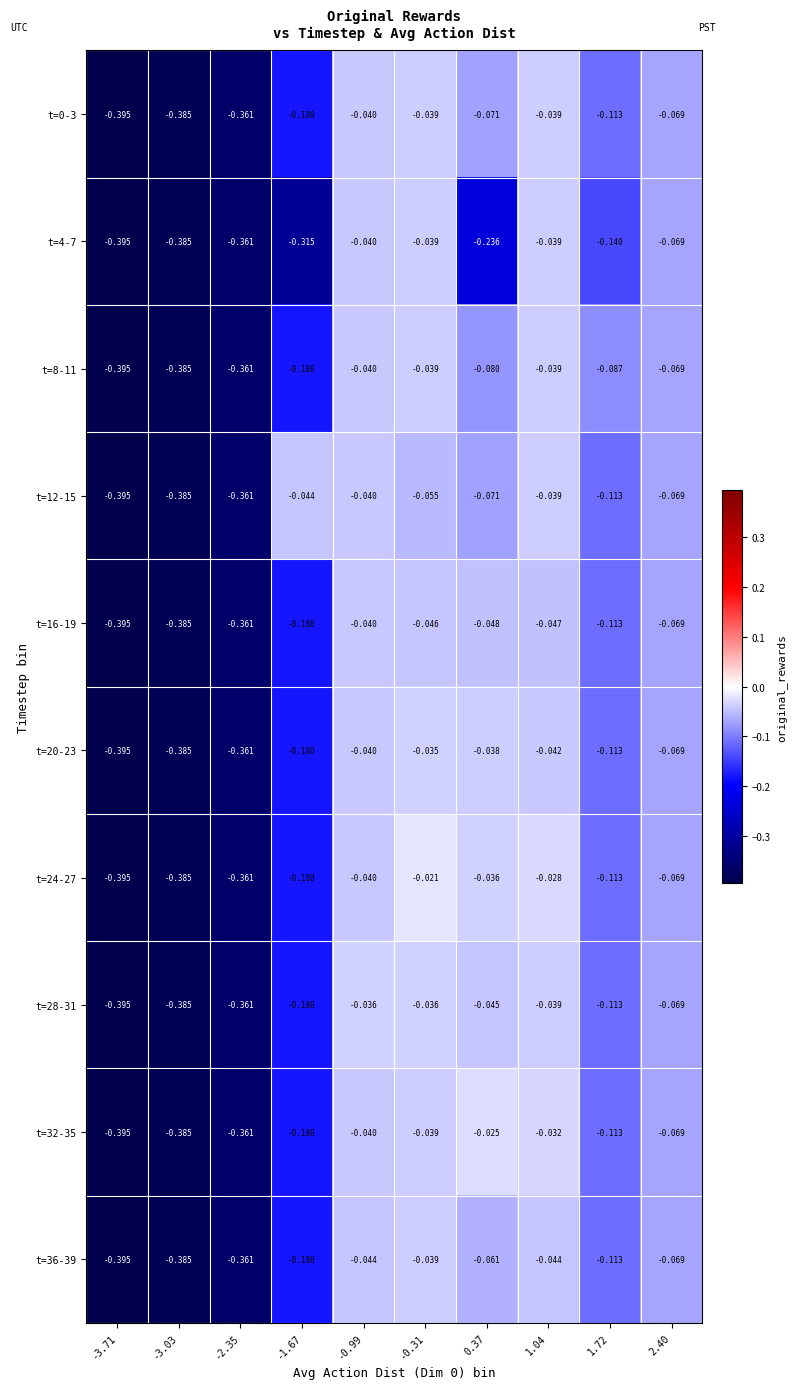

Is the value of t=4-7 at -1.67 greater than the value of t=16-19 at 0.37?

No